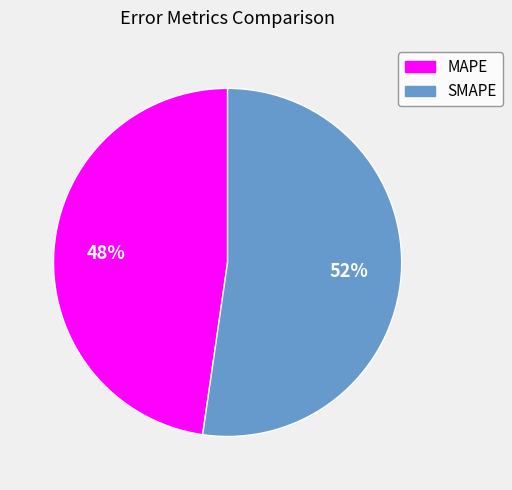

Which category accounts for the majority?

SMAPE